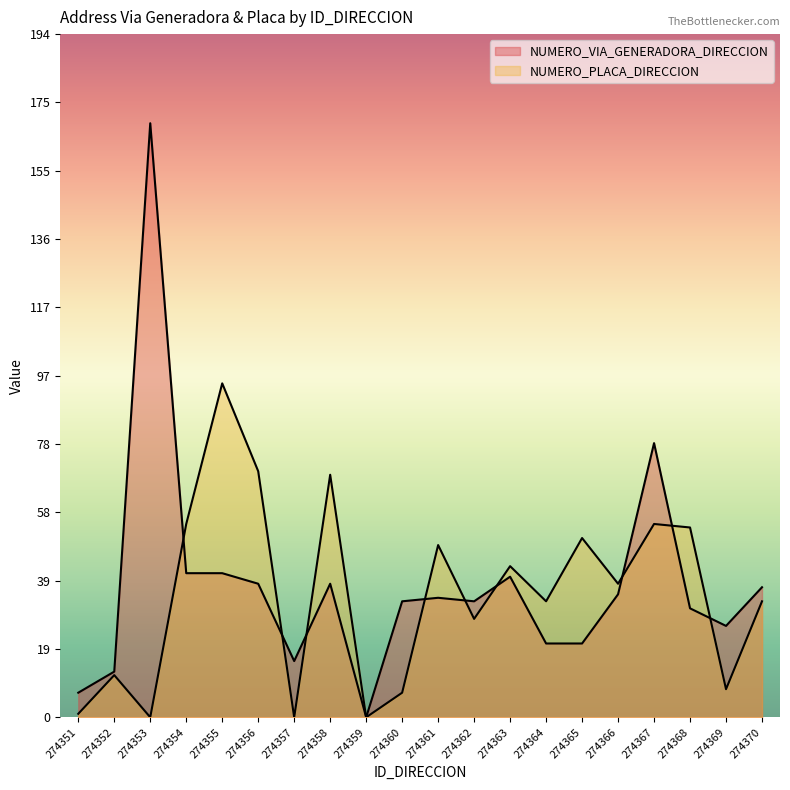

True or false: NUMERO_VIA_GENERADORA_DIRECCION has more than 1 interior local peaks.

True